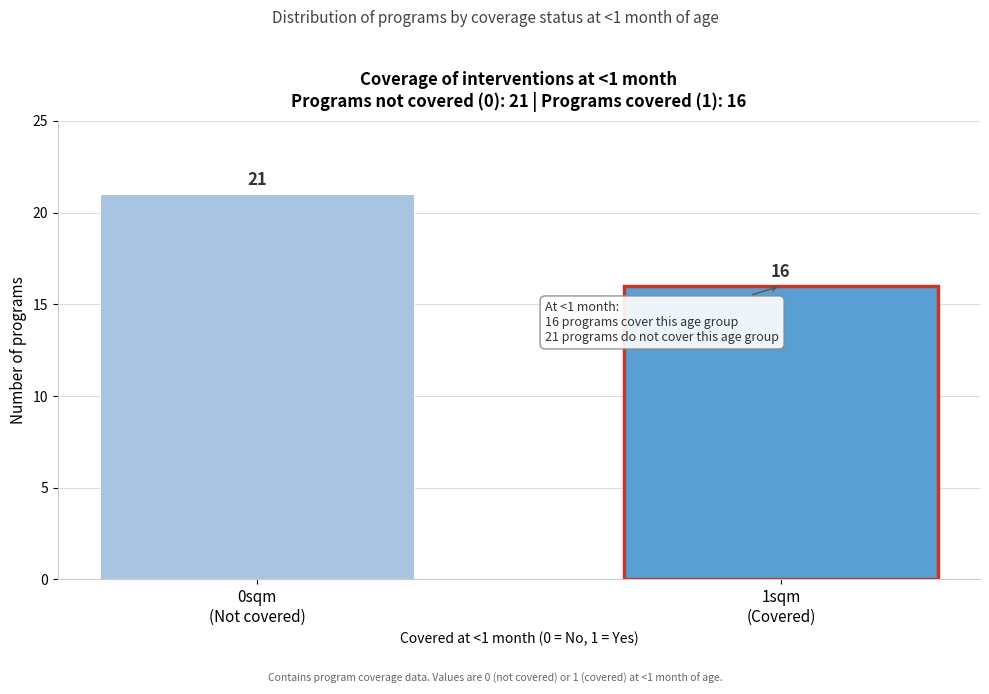

Reading right to left, extract all data points from this chart.

16	21